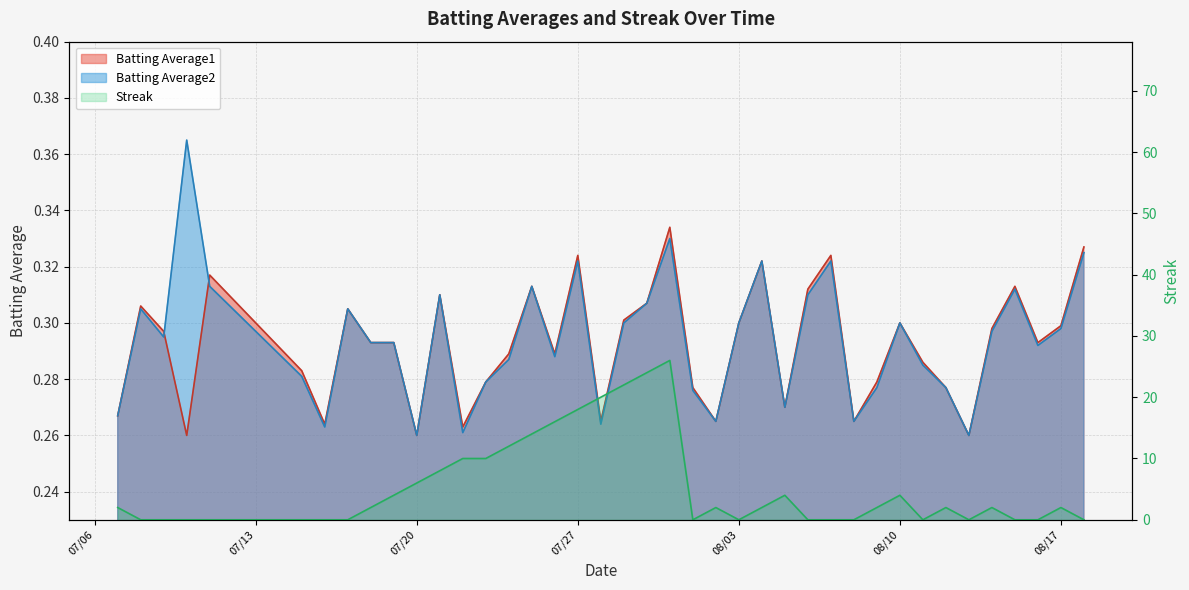

What is the difference between the highest and lowest values at 2010-07-23?

9.7